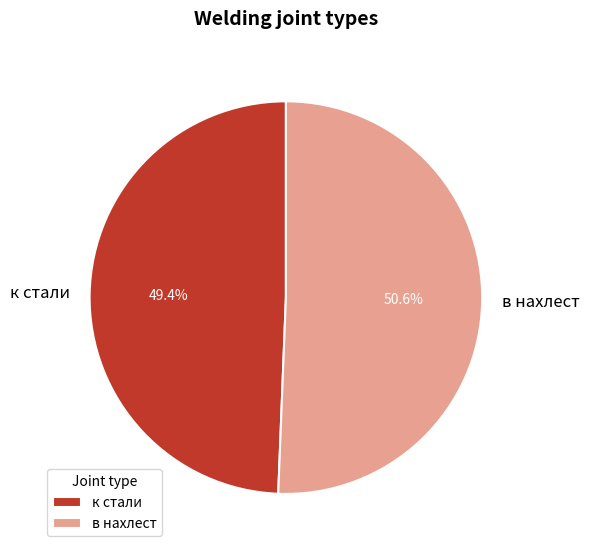

To the nearest percent, what is the average slice percentage?

50%